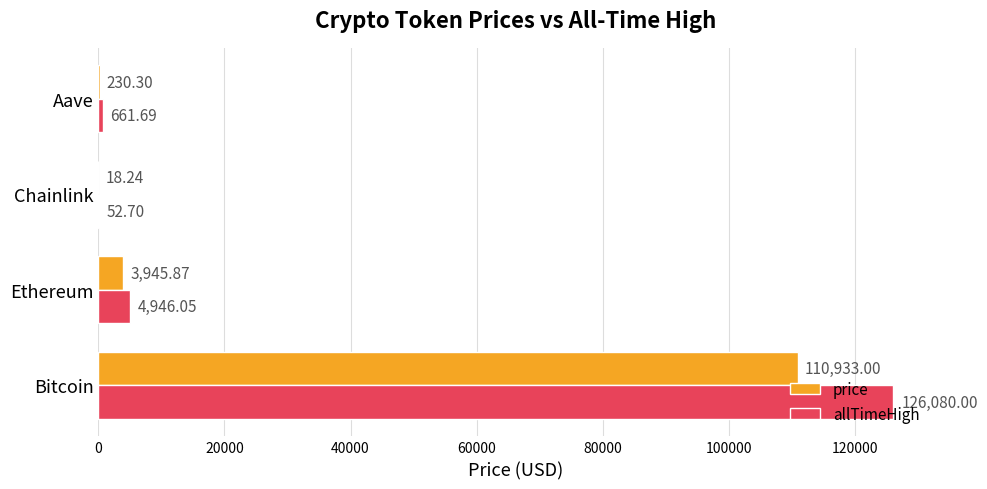

At which label is price closest to 55475?

Ethereum